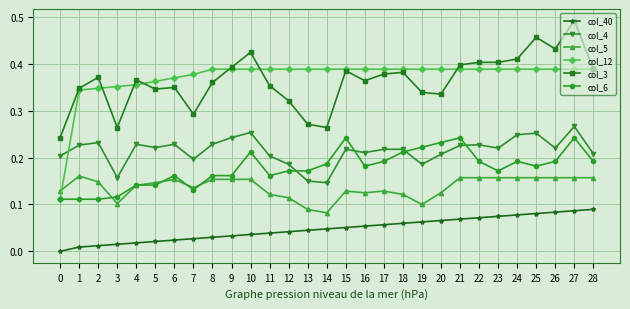

What are all the series names shown in the legend?

col_40, col_4, col_5, col_12, col_3, col_6